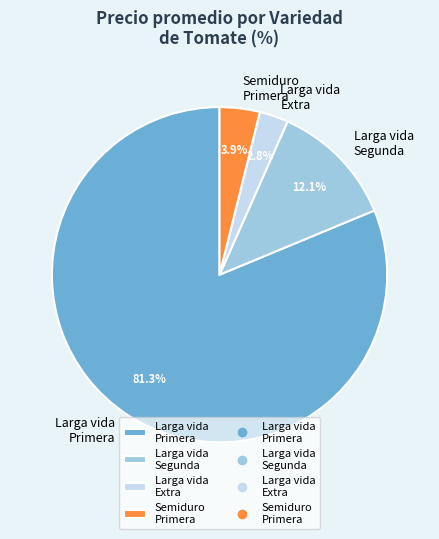

Does any single category account for the majority?

Yes